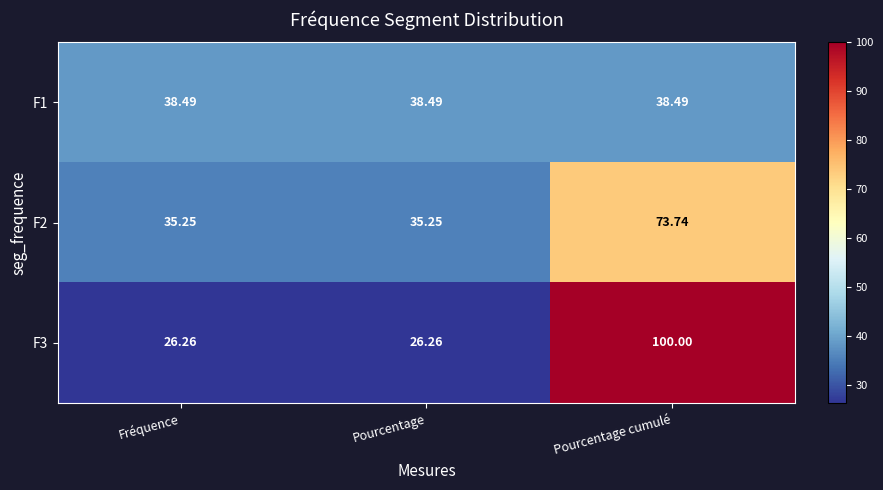

At which category is the sum across all series the highest?

Pourcentage cumulé